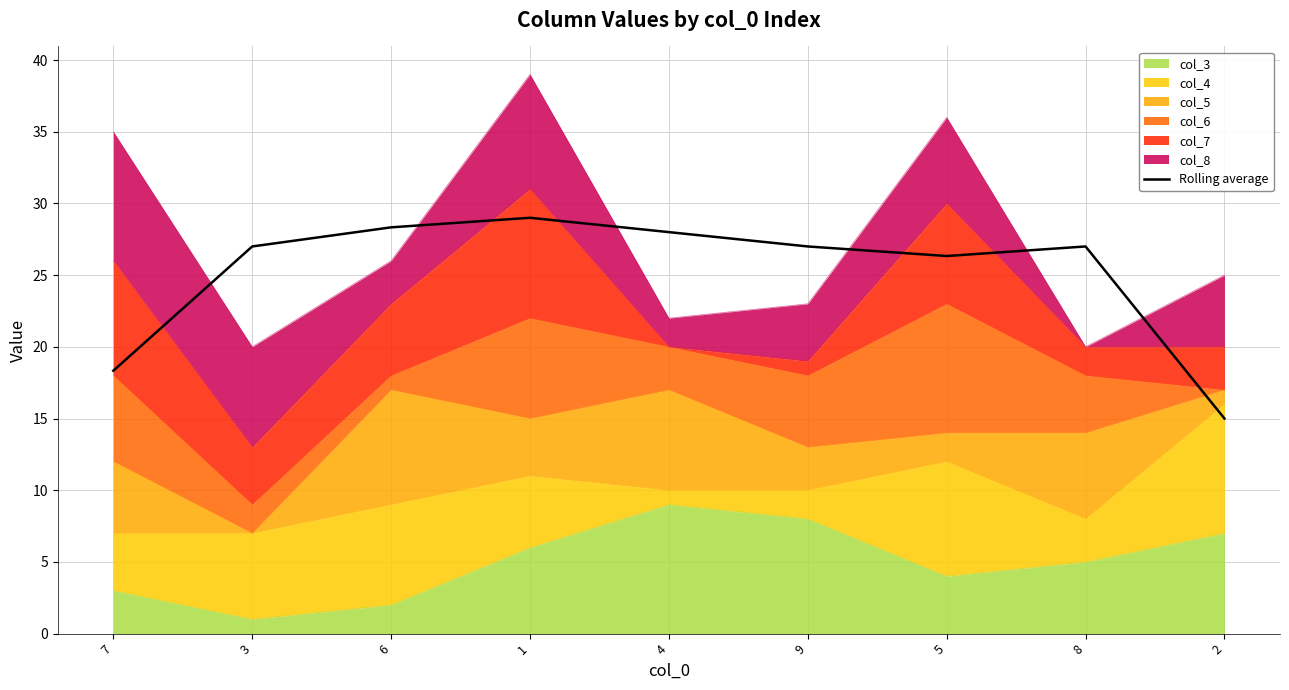

What is the smallest value displayed?

15.0